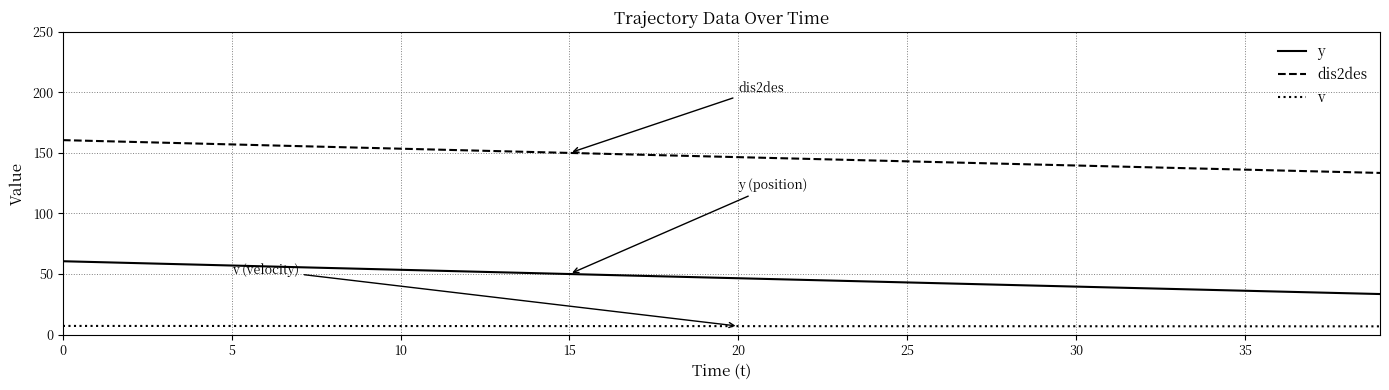

List the series in order of their peak value, highest first.

dis2des, y, v